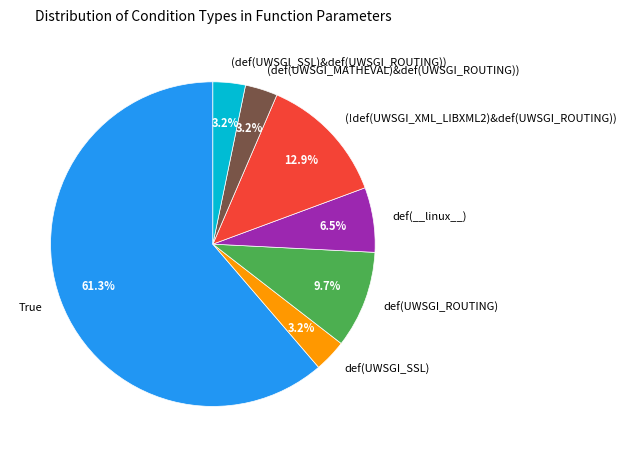

Between True and def(UWSGI_ROUTING), which is larger?

True